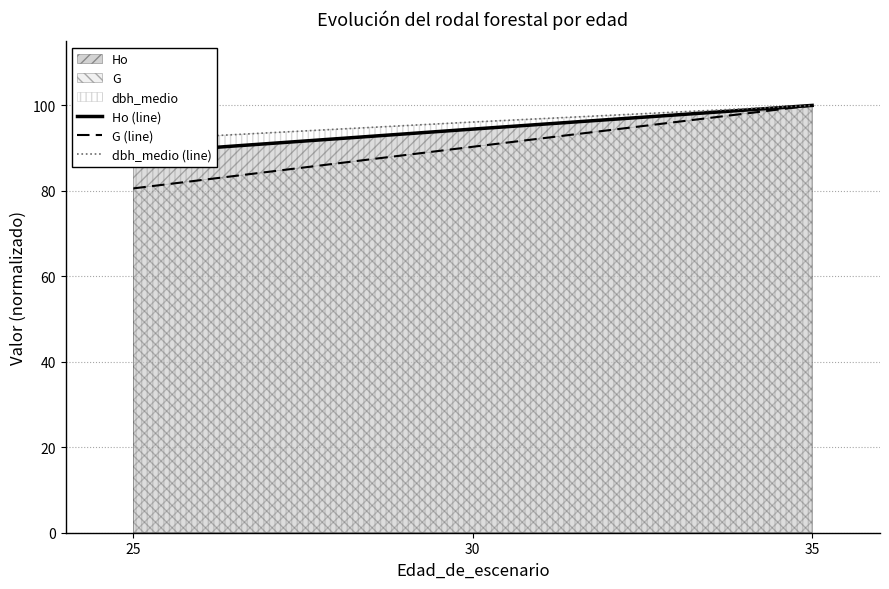

True or false: dbh_medio (line) has a value of 155.7 at 35.

False